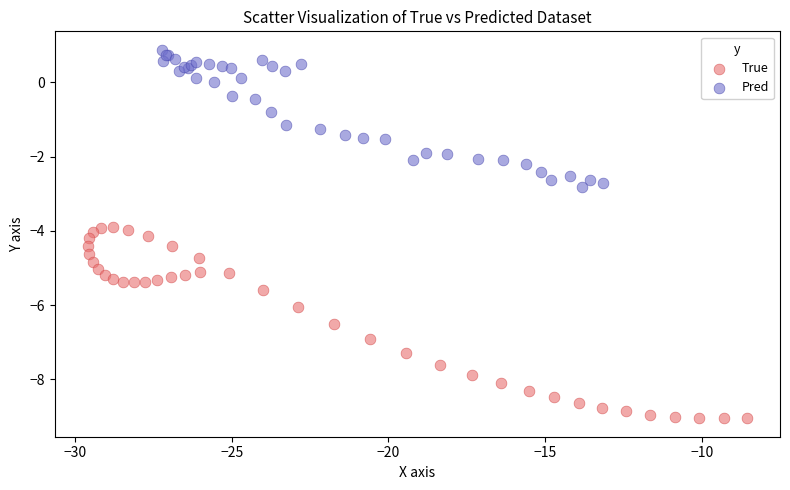

Which series has the widest spread of Y values?

True